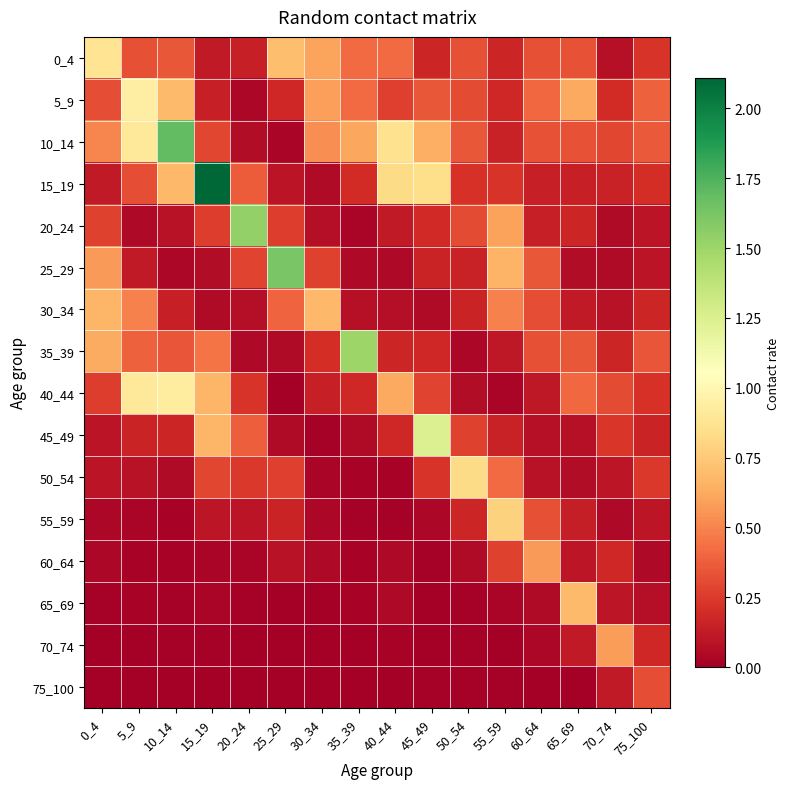

What is the spread (max minus min) of values at 70_74?

0.5